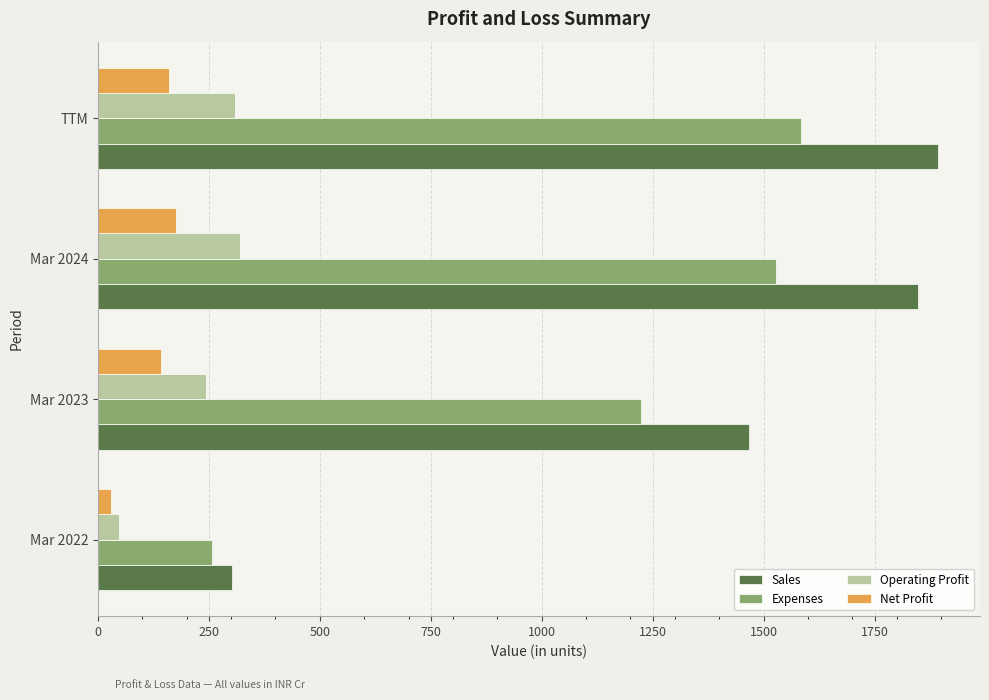

What is the average value of the Sales series?

1378